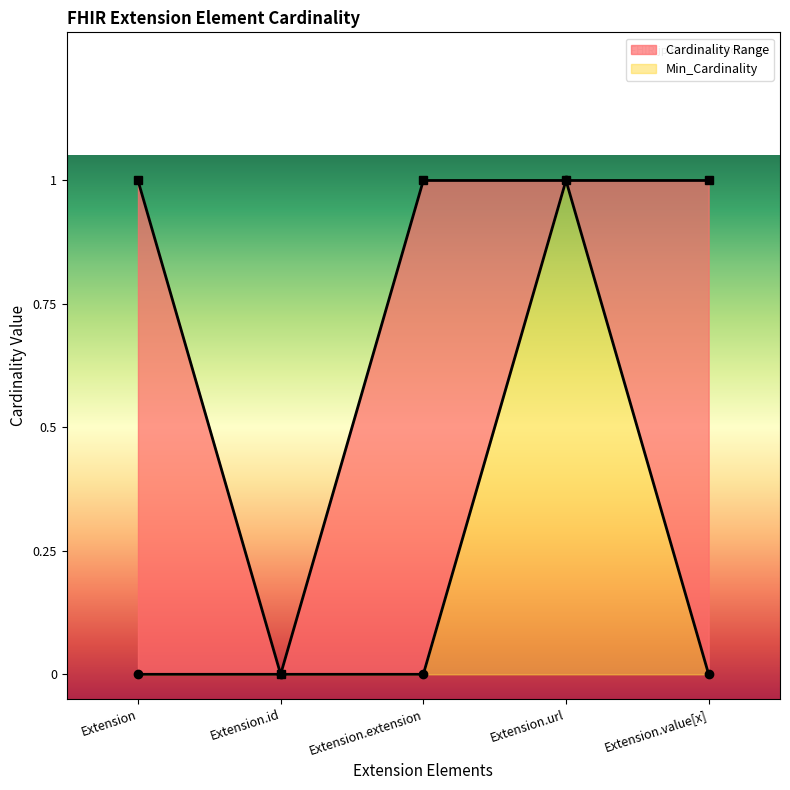

At which label does Min_Cardinality reach its minimum?

Extension